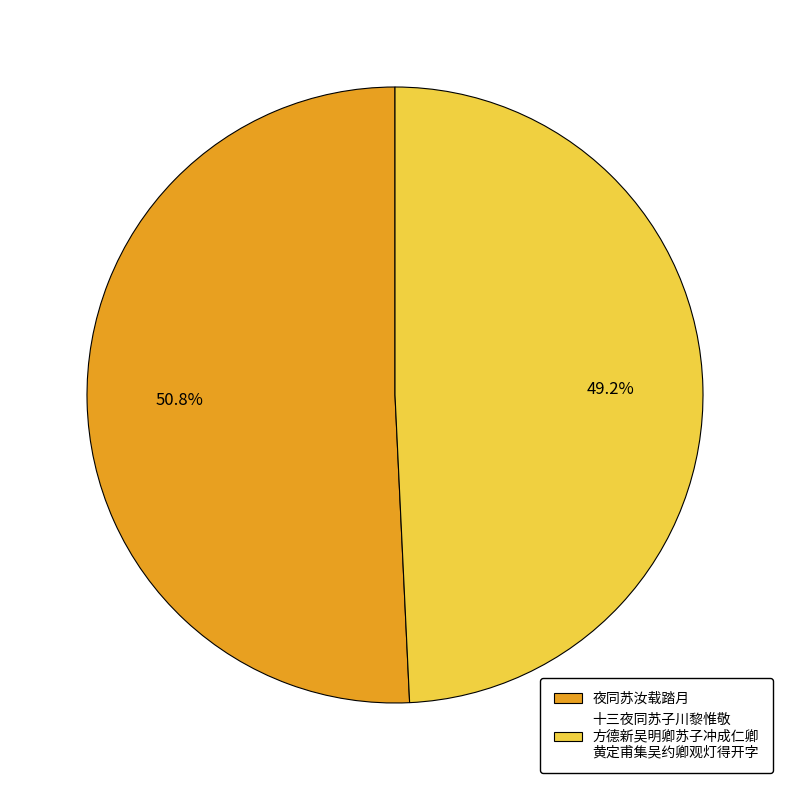

The 夜同苏汝载踏月 slice represents 58% of the pie. True or false?

False